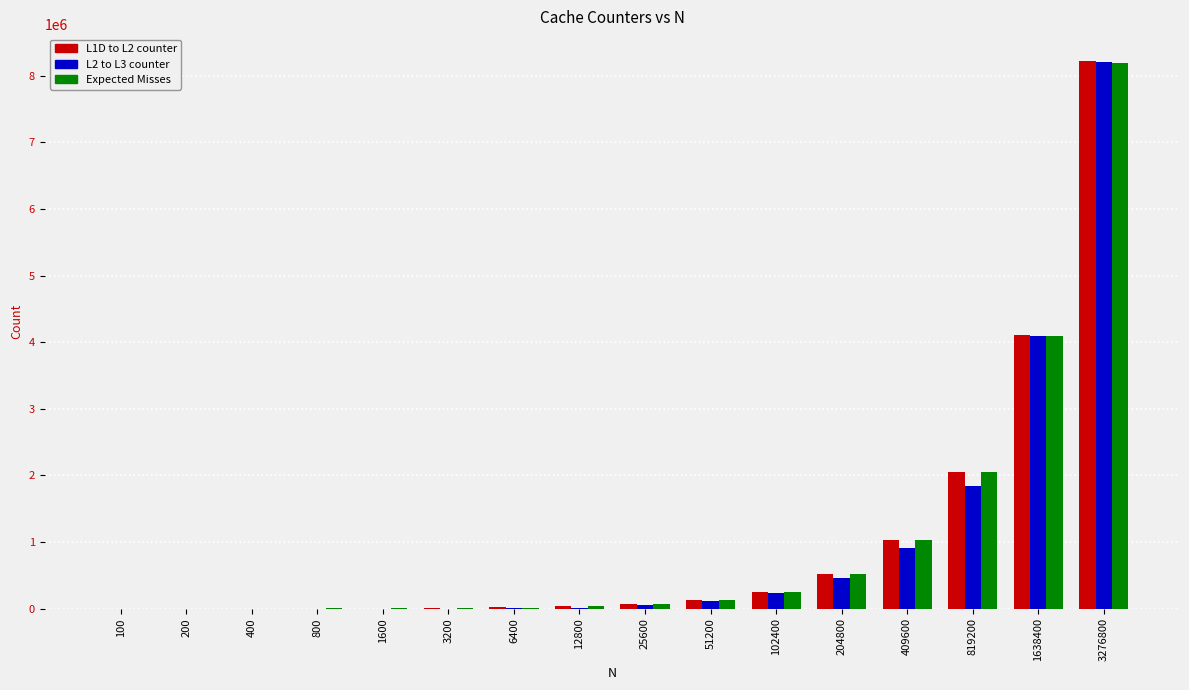

Are the bars grouped side by side (vs. stacked)?

Yes